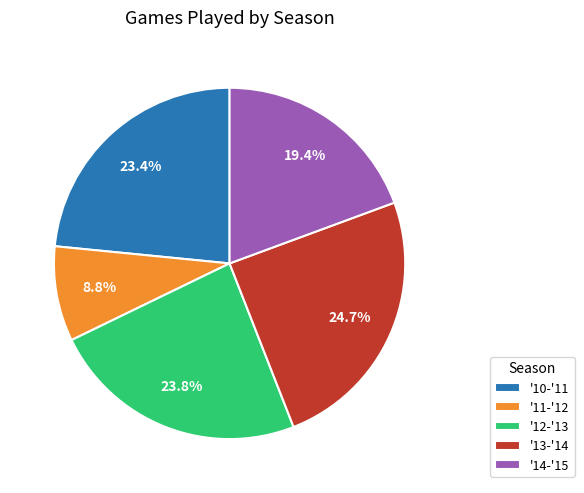

What is the largest slice in the pie chart?

'13-'14